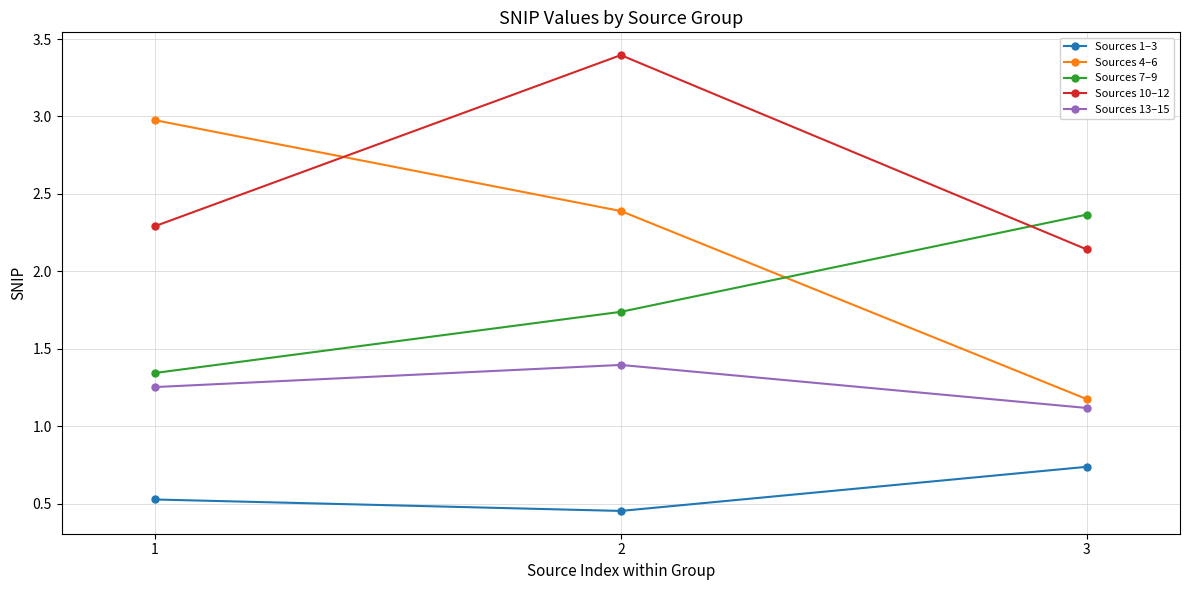

Rank the categories by Sources 1–3 value from lowest to highest.

2, 1, 3